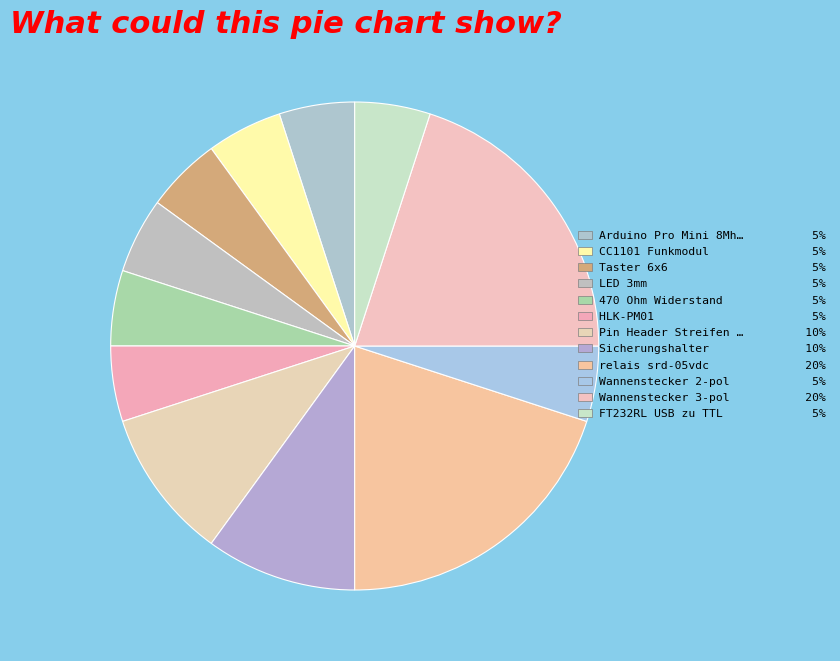

Count the number of slices in the pie.

12